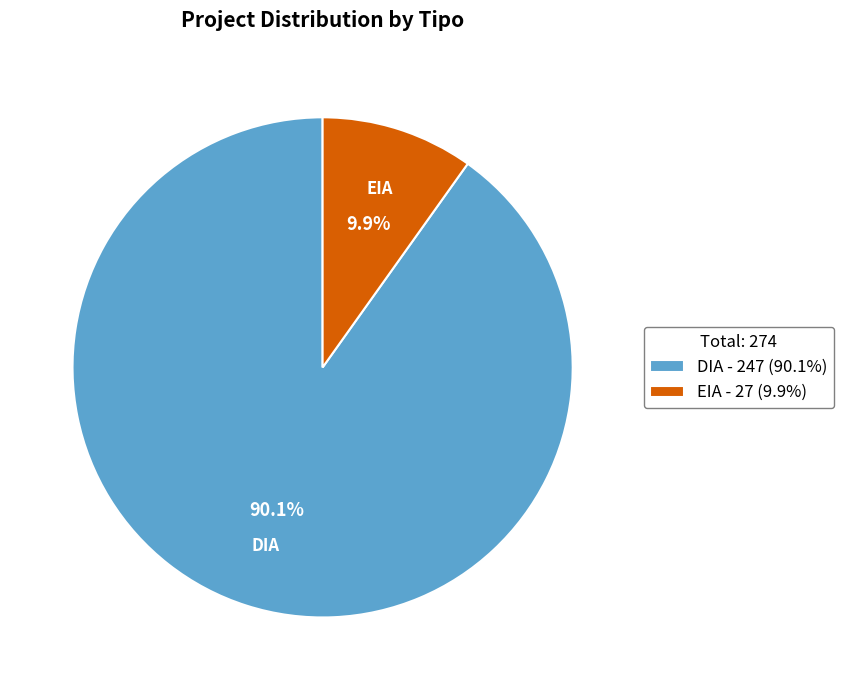

Which has a higher value, EIA - 27 (9.9%) or DIA - 247 (90.1%)?

DIA - 247 (90.1%)